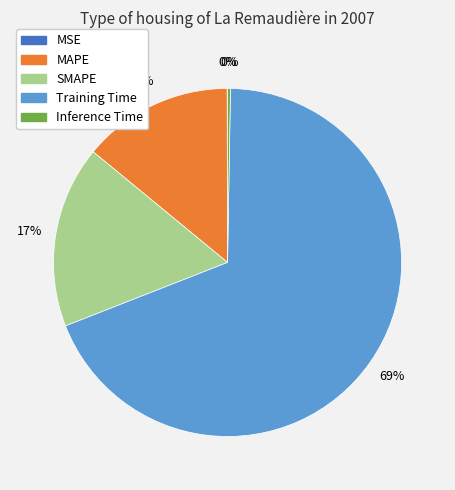

Which category has the biggest portion of the pie?

Training Time